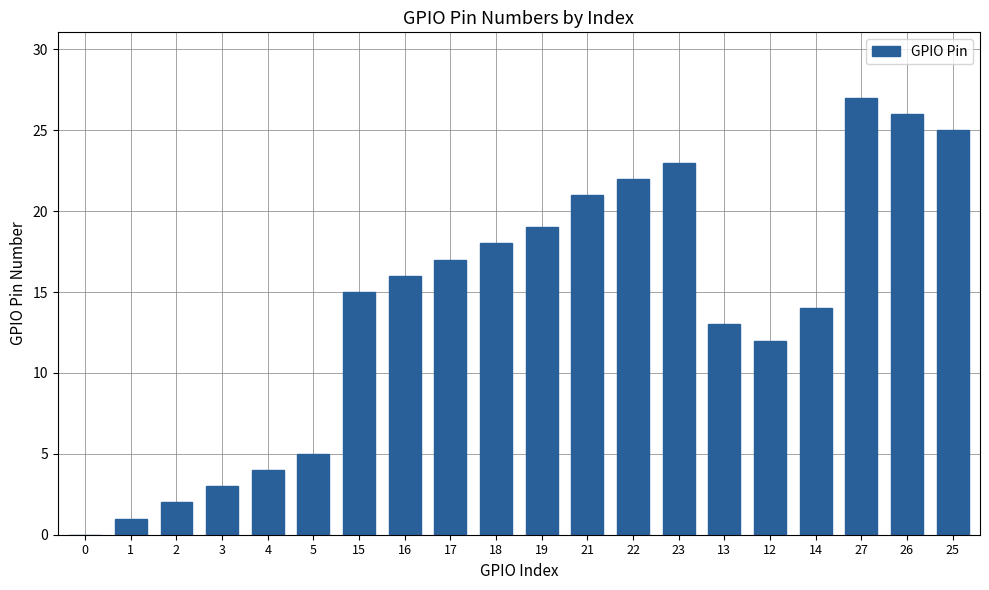

Is it true that the value at 0 is 0?

True